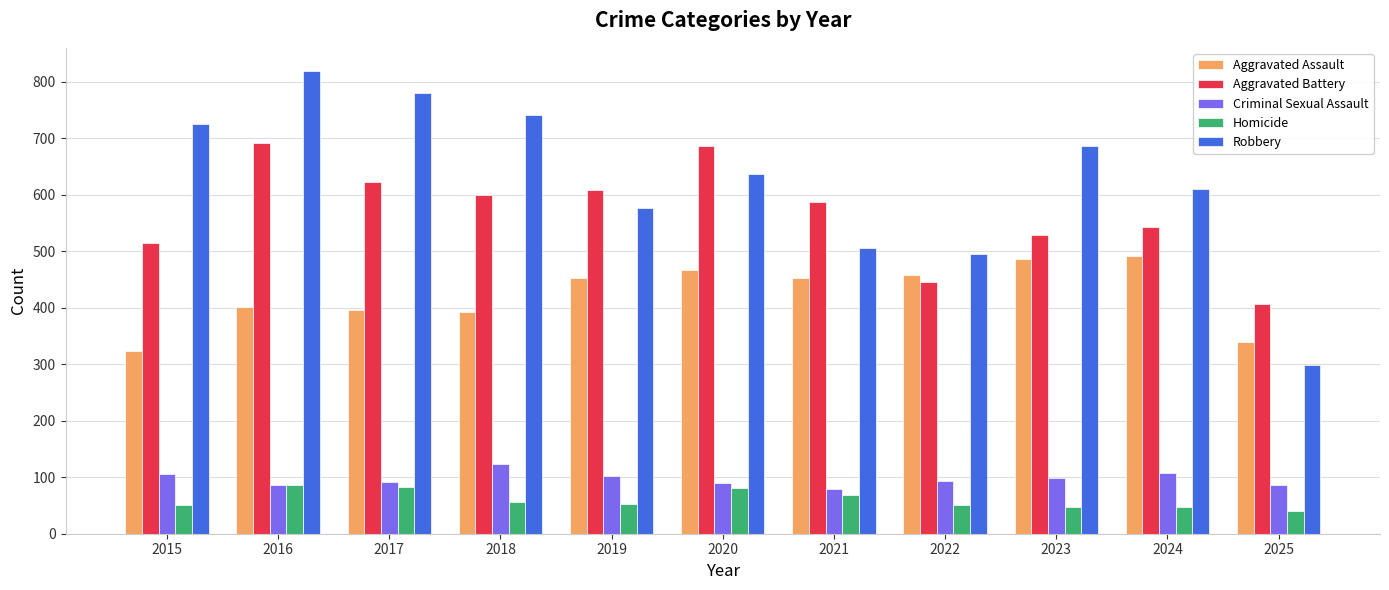

At which category does the chart reach its peak across all series?

2016